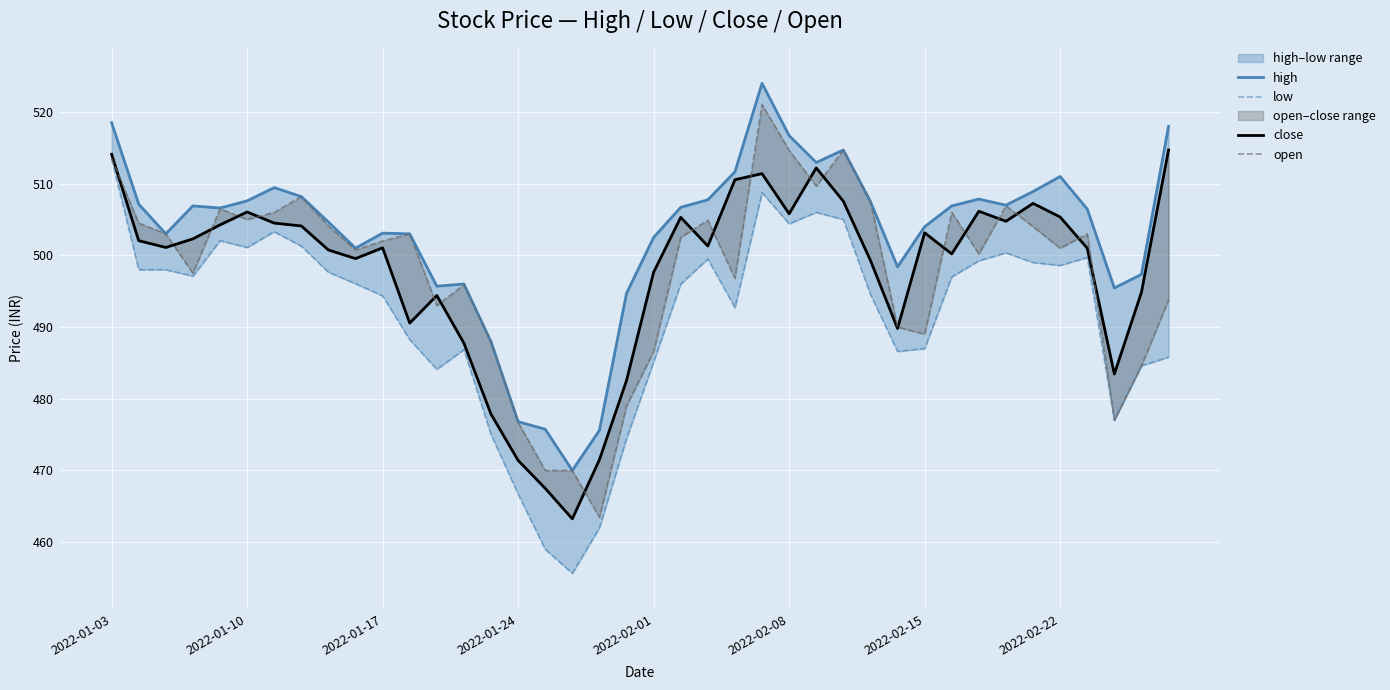

In low, how many points are higher than both neighbors (excluding endpoints)?

8